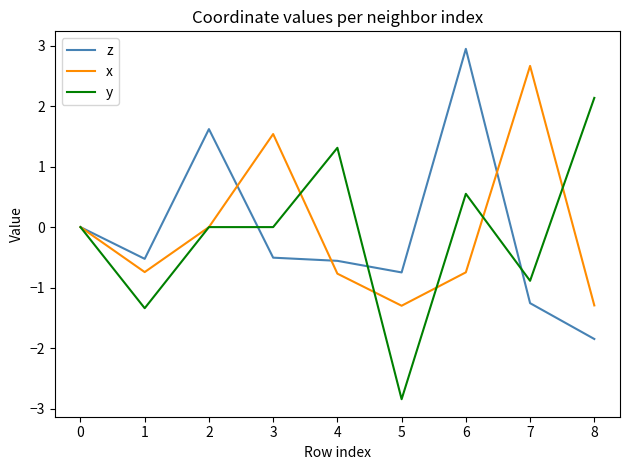

What is the approximate value of x at 6?

-0.7